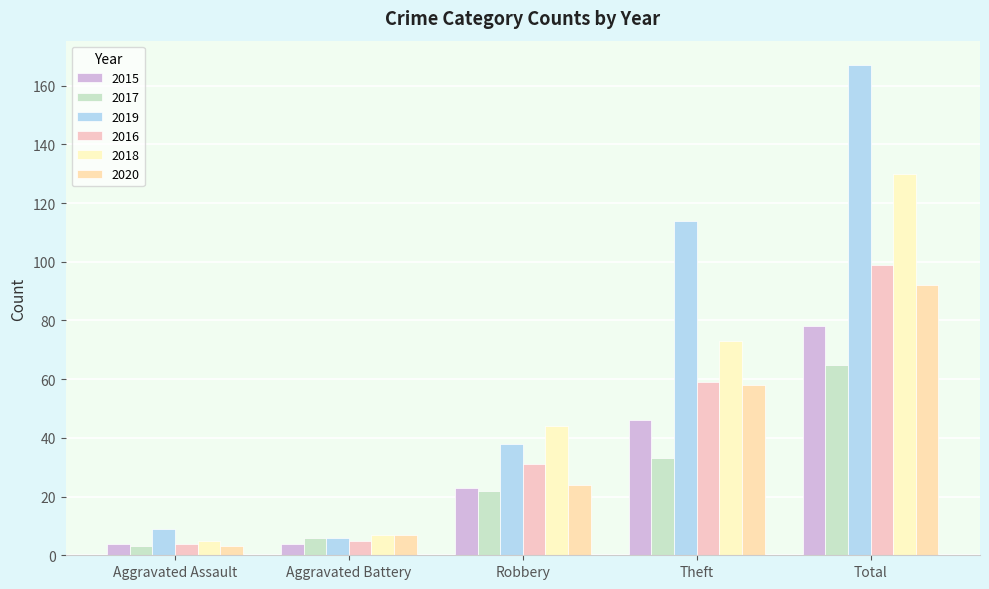

How many bars are there in each group?

6